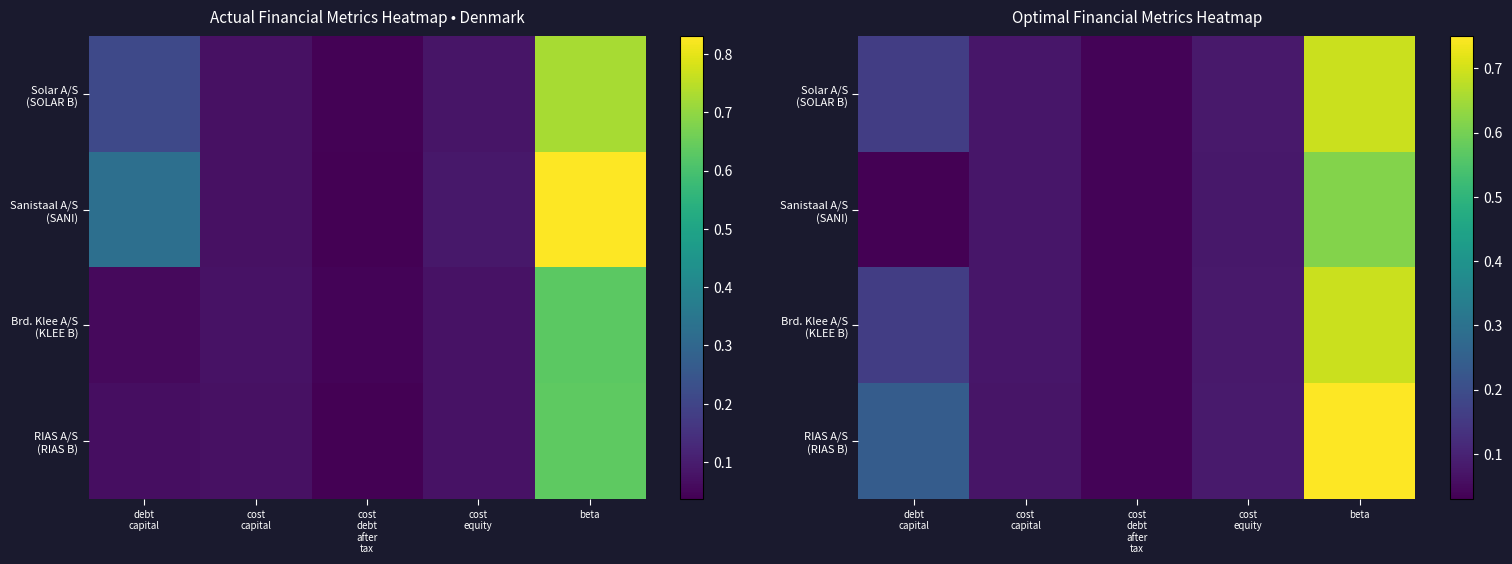

Which series has the largest total across all categories?

RIAS A/S (RIAS B)